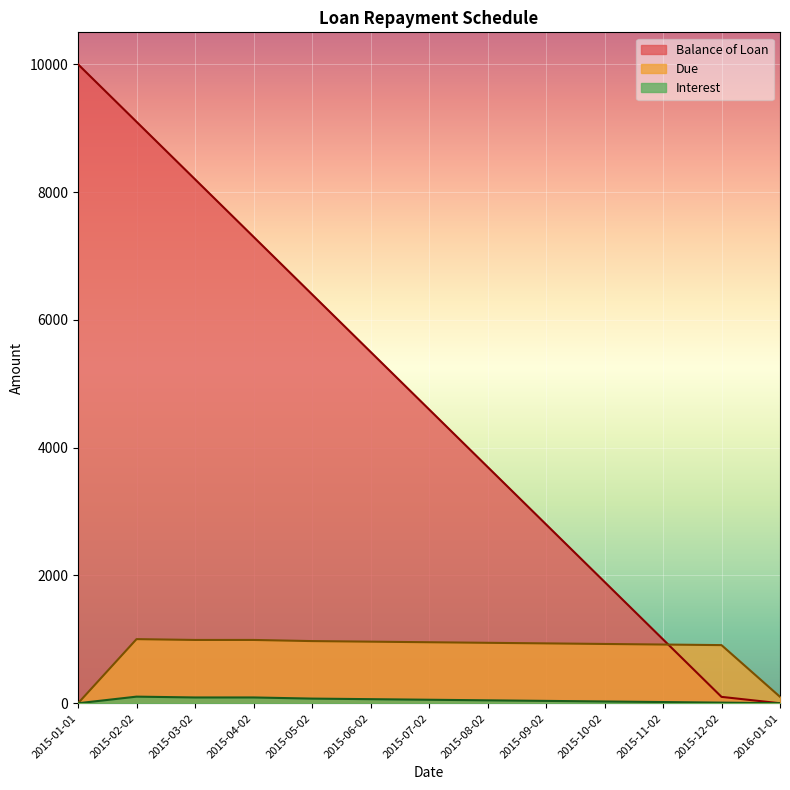

Which series has the largest total across all categories?

Balance of Loan